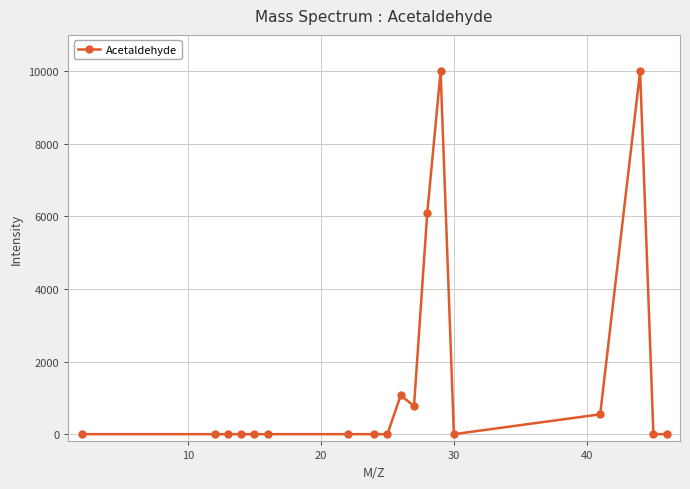

How many distinct data groups are displayed?

1